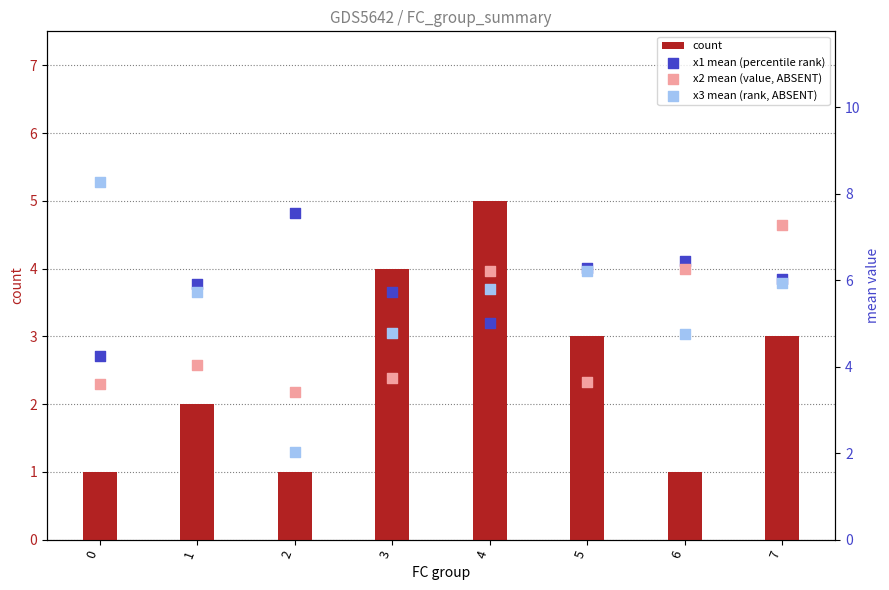

Which series has the widest spread of Y values?

x3 mean (rank, ABSENT)